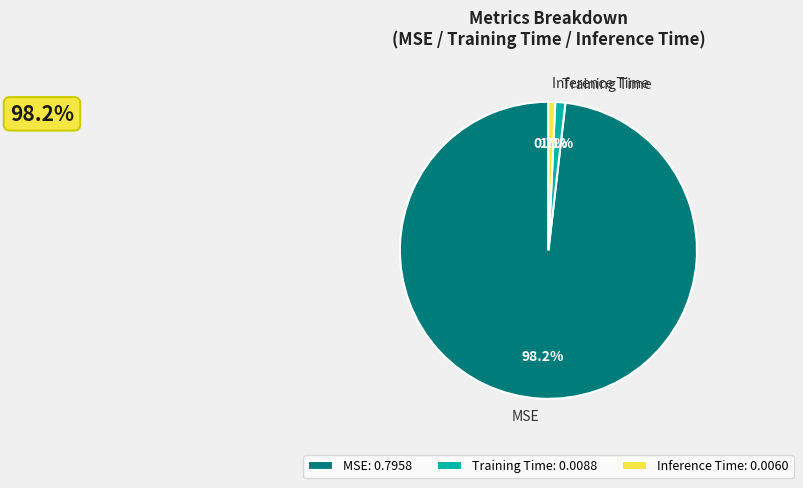

Which slice represents more than half of the pie?

MSE